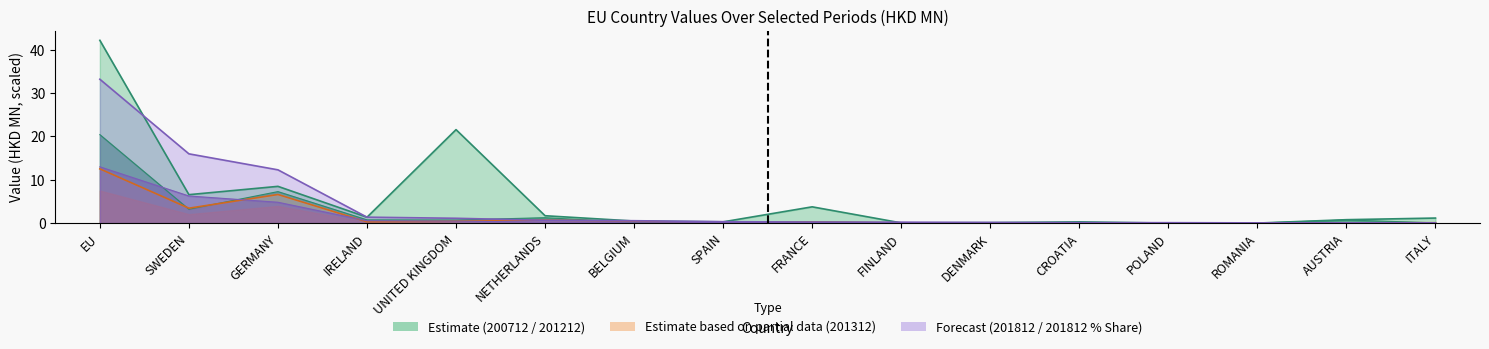

How many positive values does the 200712 series have?

14